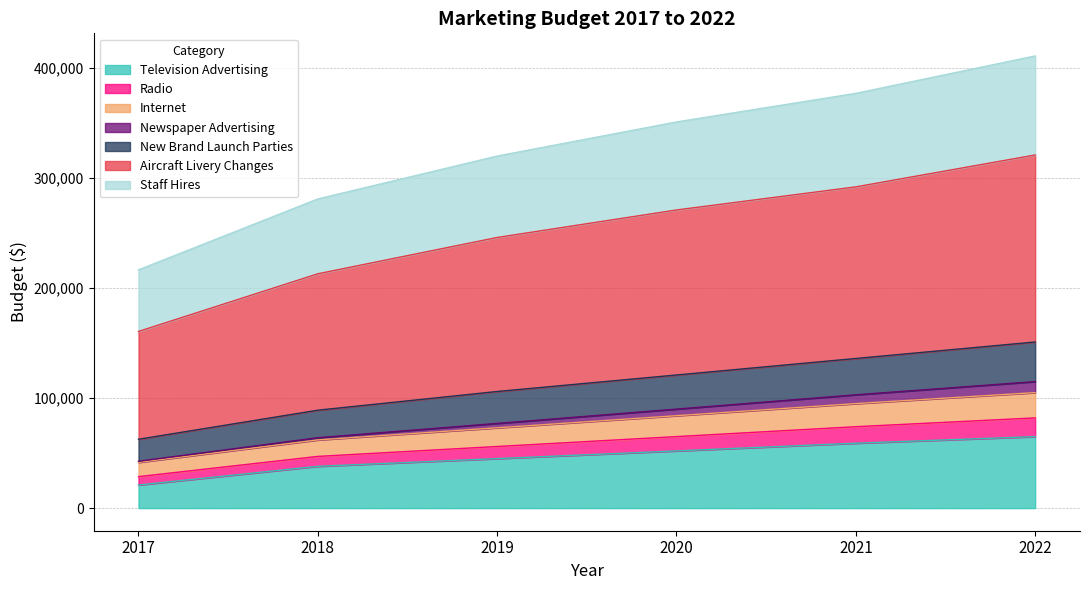

What is the minimum value for Television Advertising?

21000